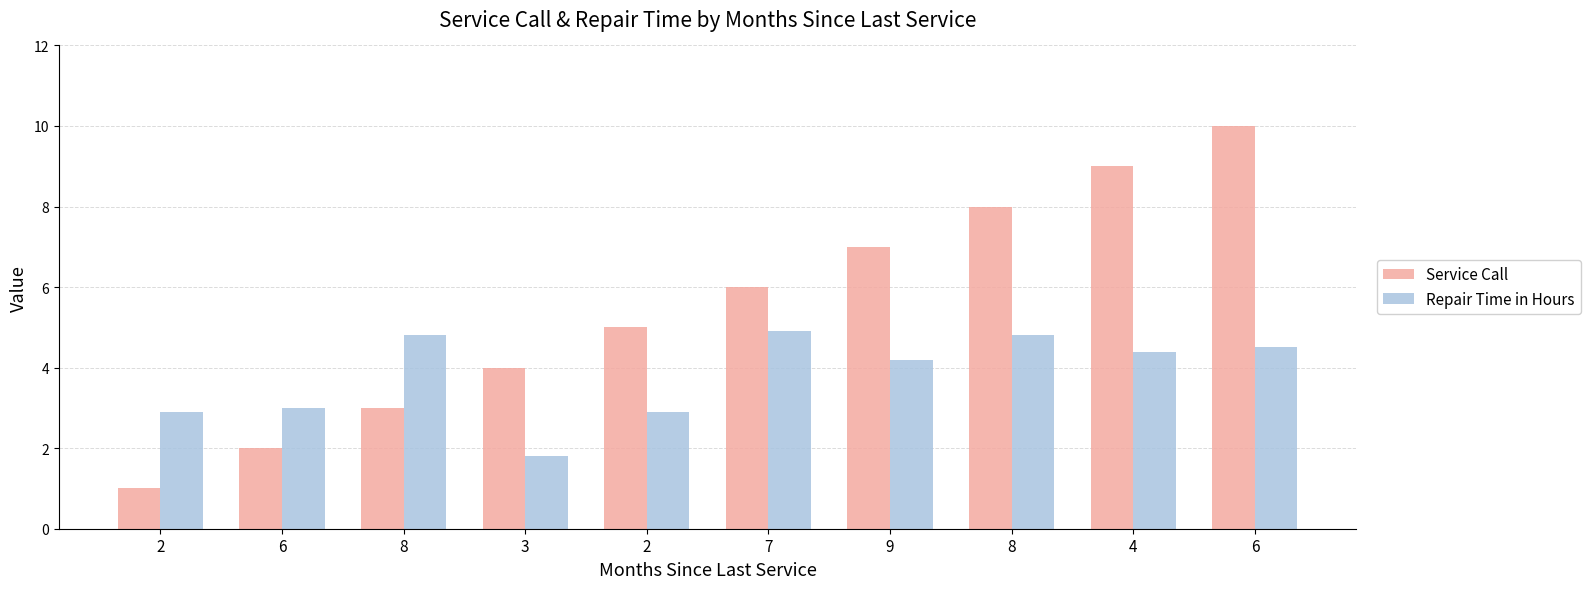

Rank the series by their average value, from lowest to highest.

Repair Time in Hours, Service Call